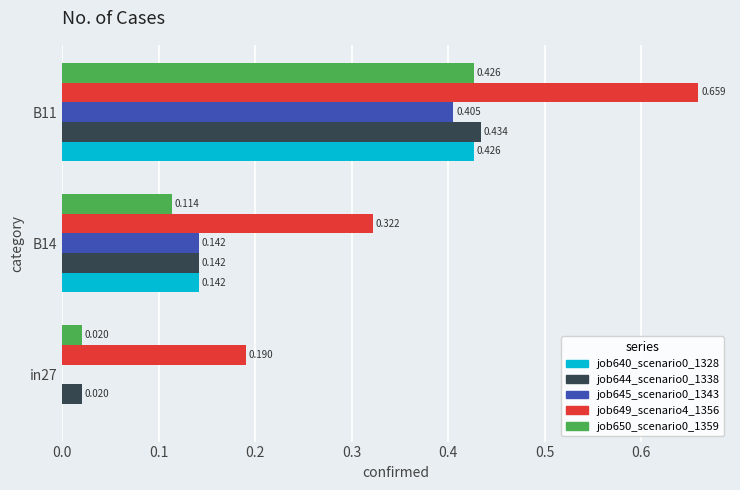

Is the value of job644_scenario0_1338 at in27 greater than the value of job645_scenario0_1343 at in27?

Yes